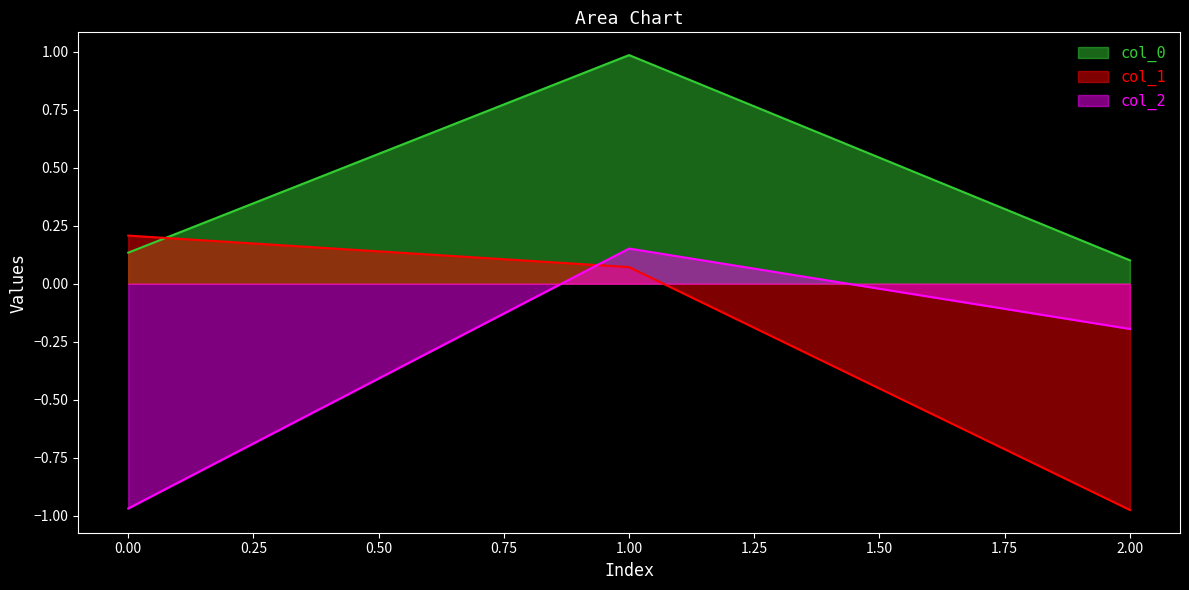

What is the total value across all series at 2?

-1.1